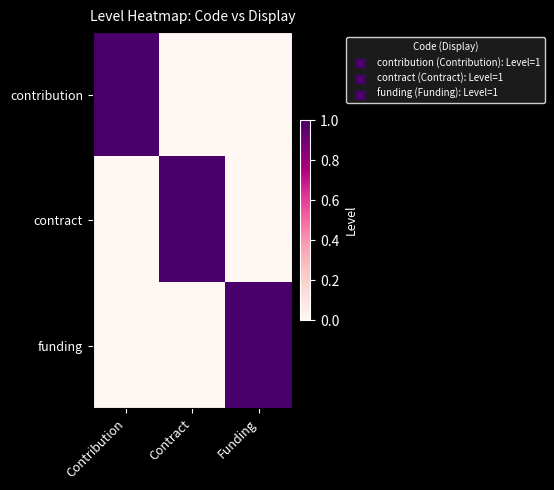

Rank the series by their maximum value, from highest to lowest.

contribution, contract, funding